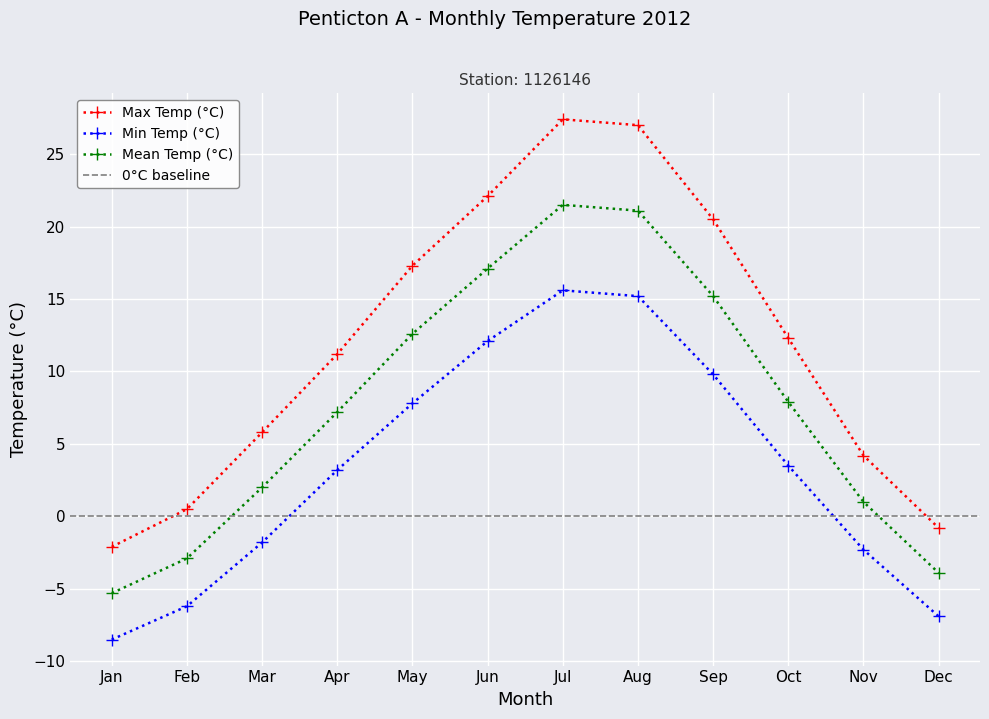

What is the approximate value of Max Temp (°C) at Jun?

22.1